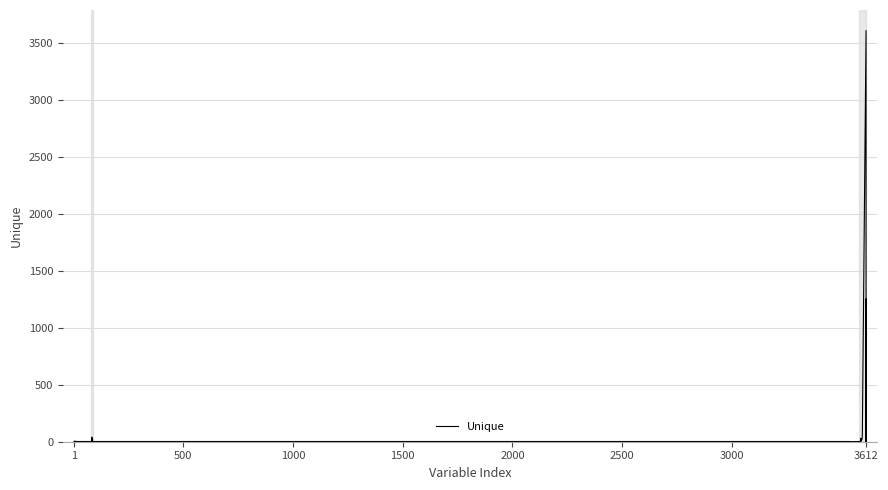

What is the label of the 7th point from the left?

3000